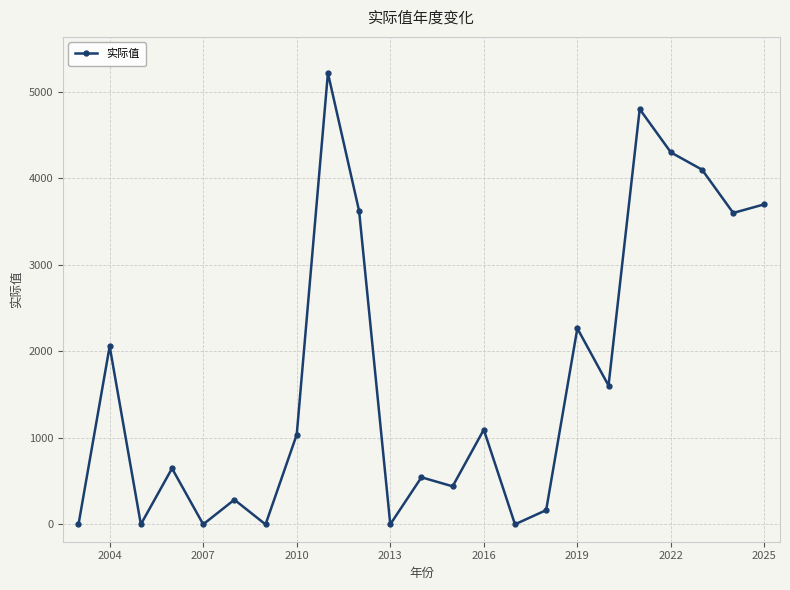

How many values are below 1038?

11